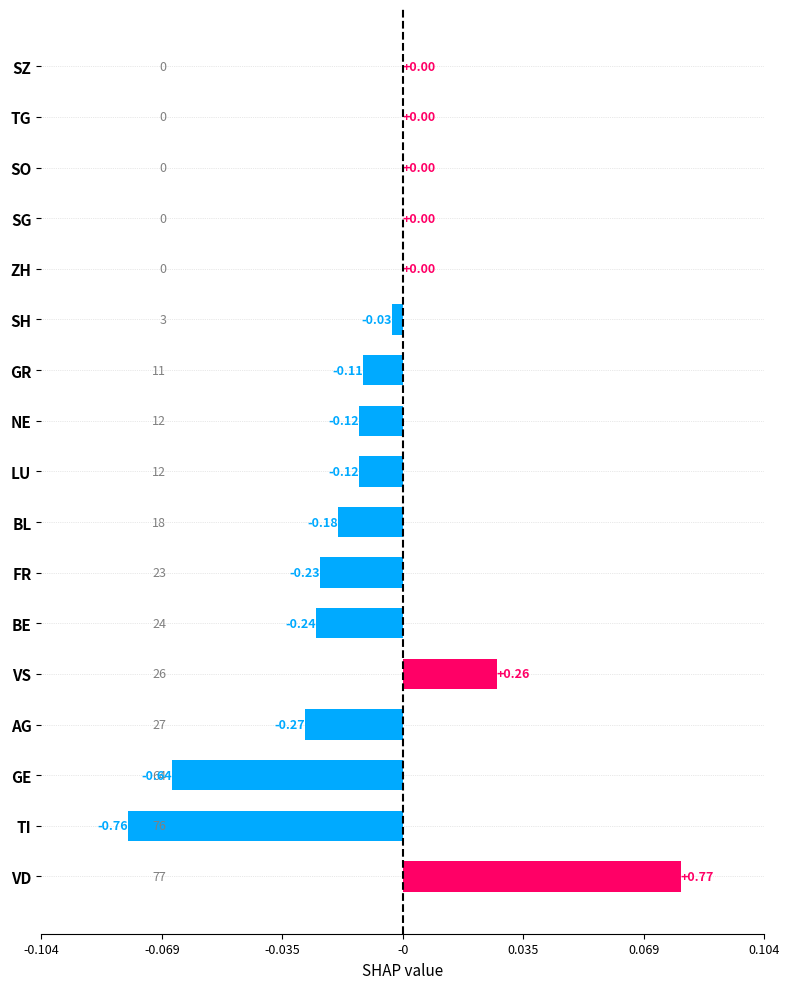

Are the bars horizontal?

Yes